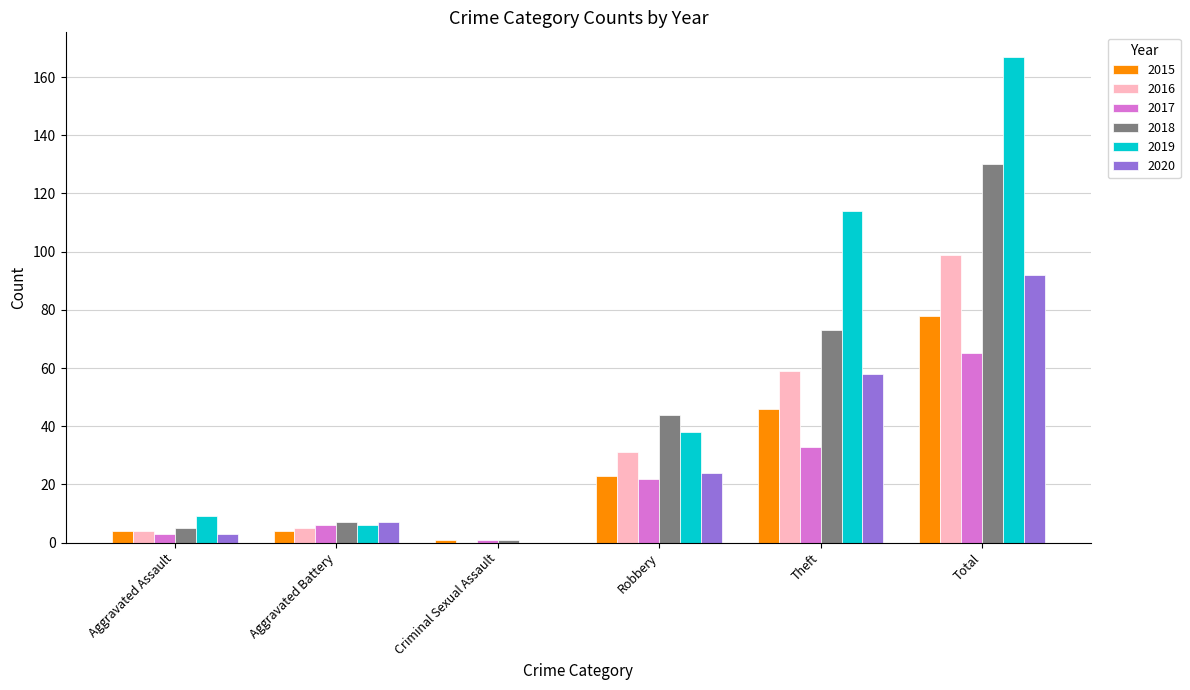

Is it true that 2019 equals 9 at Aggravated Assault?

True